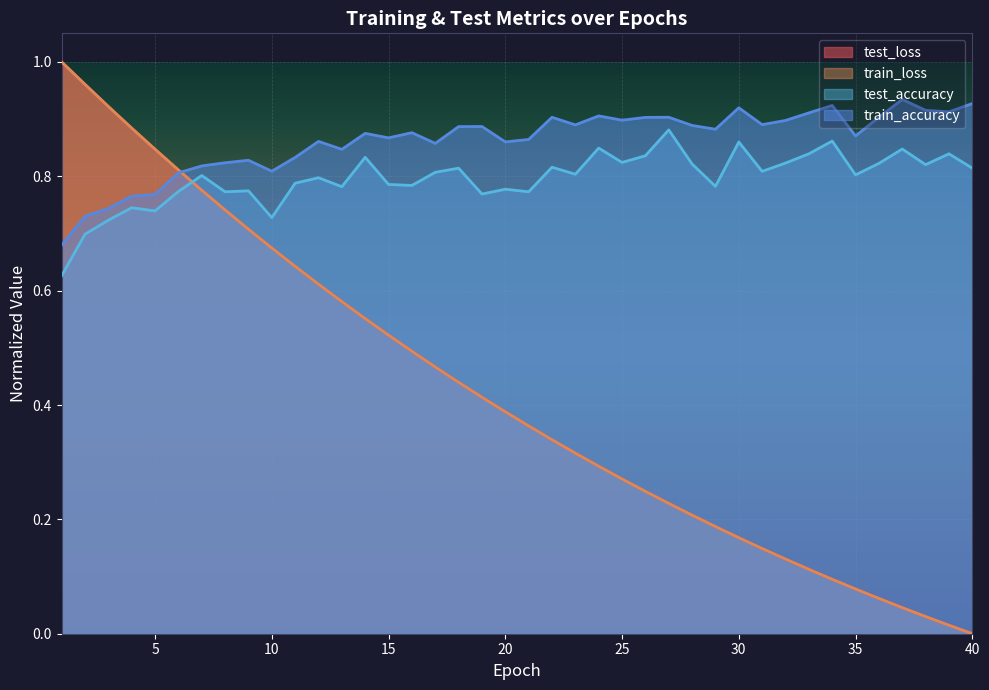

Does the chart display data point markers on the line(s)?

No